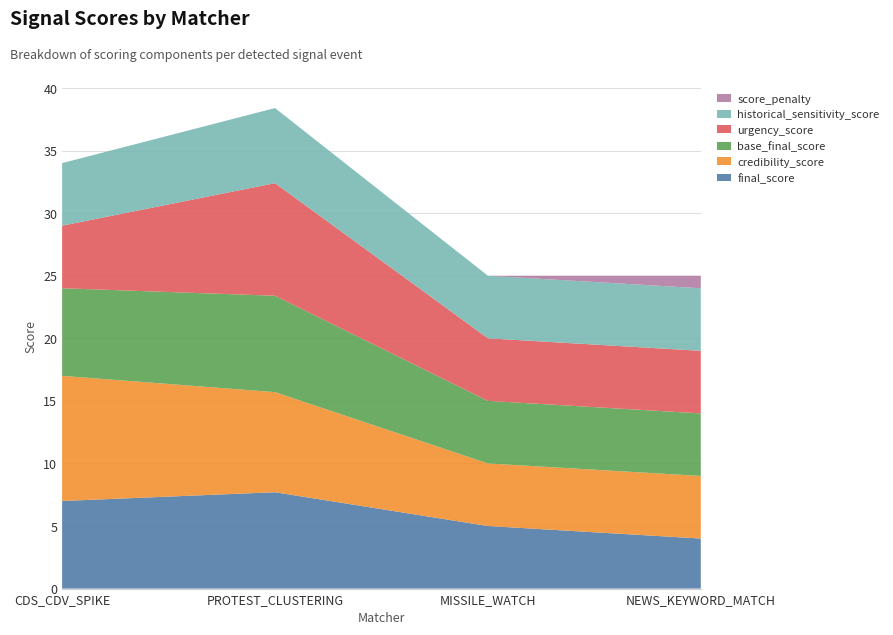

Reading left to right, what are all the values shown in this chart?

final_score: 7.0	7.7	5.0	4.0
credibility_score: 10.0	8.0	5.0	5.0
base_final_score: 7.0	7.7	5.0	5.0
urgency_score: 5.0	9.0	5.0	5.0
historical_sensitivity_score: 5.0	6.0	5.0	5.0
score_penalty: 0.0	0.0	0.0	1.0